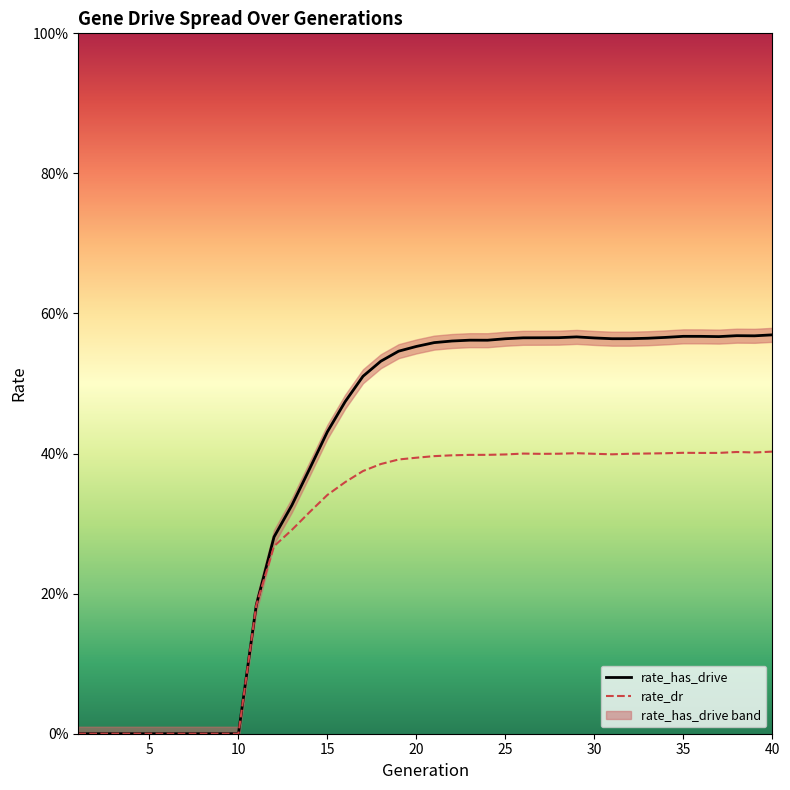

Which series changed the most between 27 and 34?

rate_dr